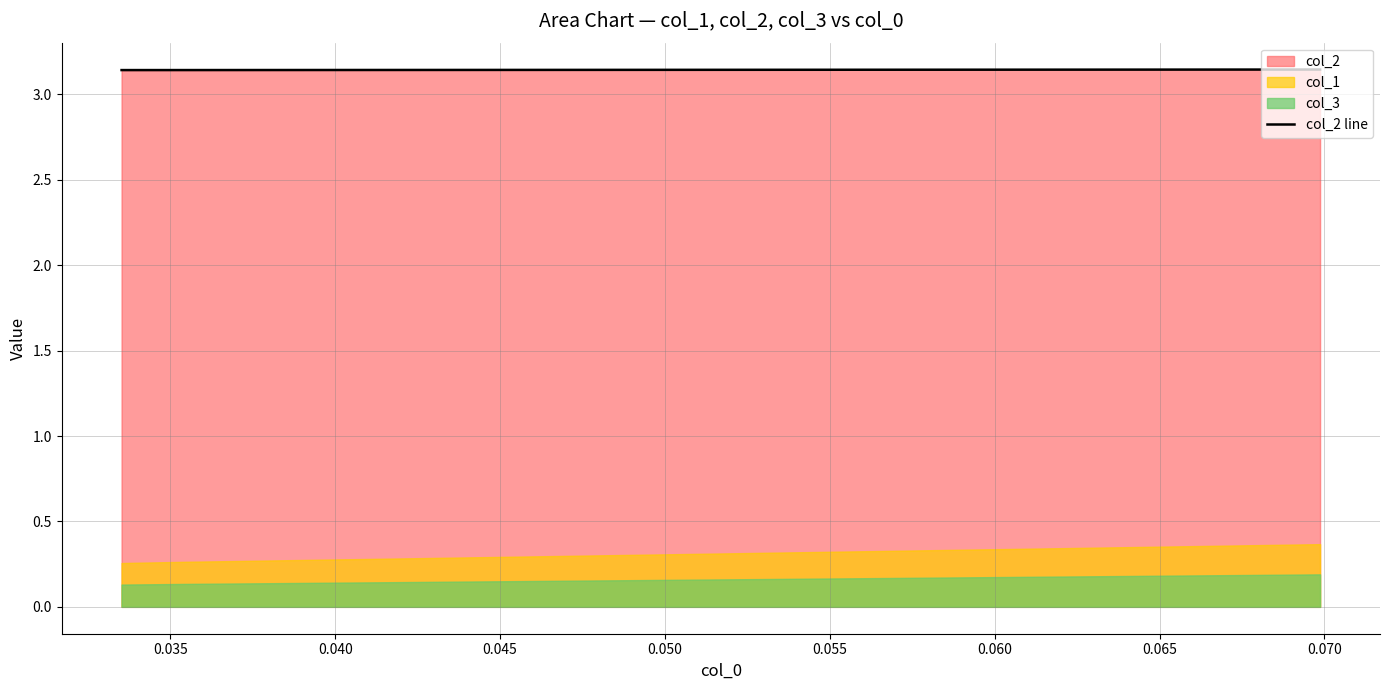

How many lines are shown in the chart?

1